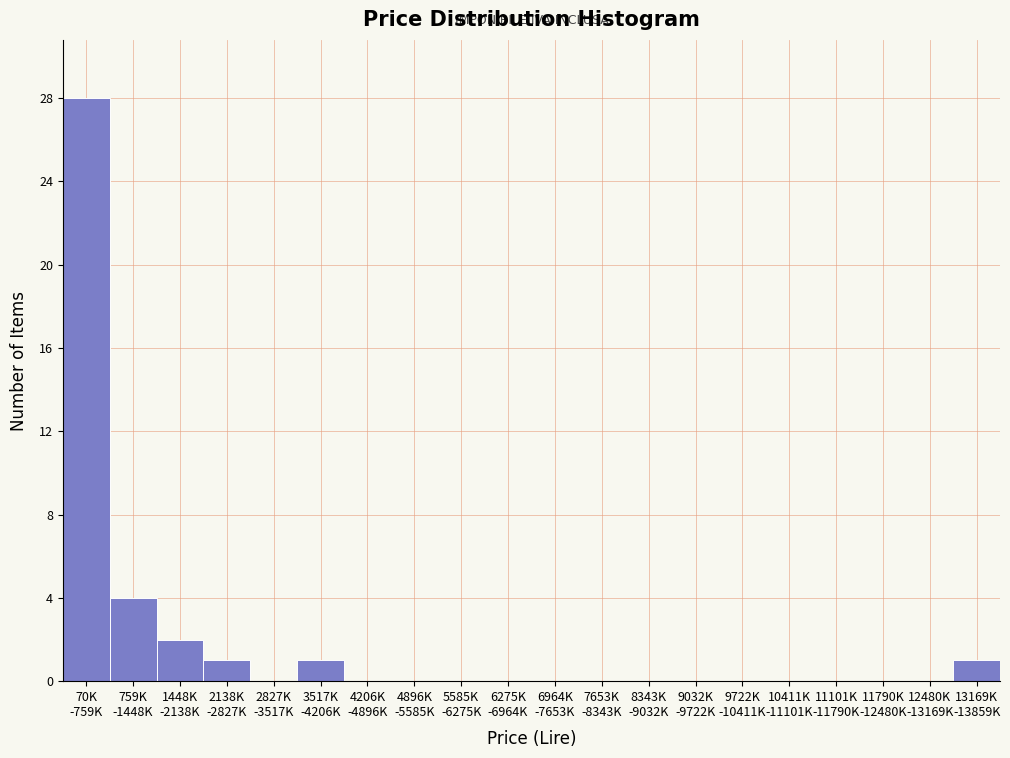

What is the sum of all values?

37